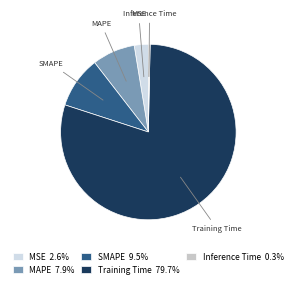

Is there any slice that represents more than half of the pie?

Yes